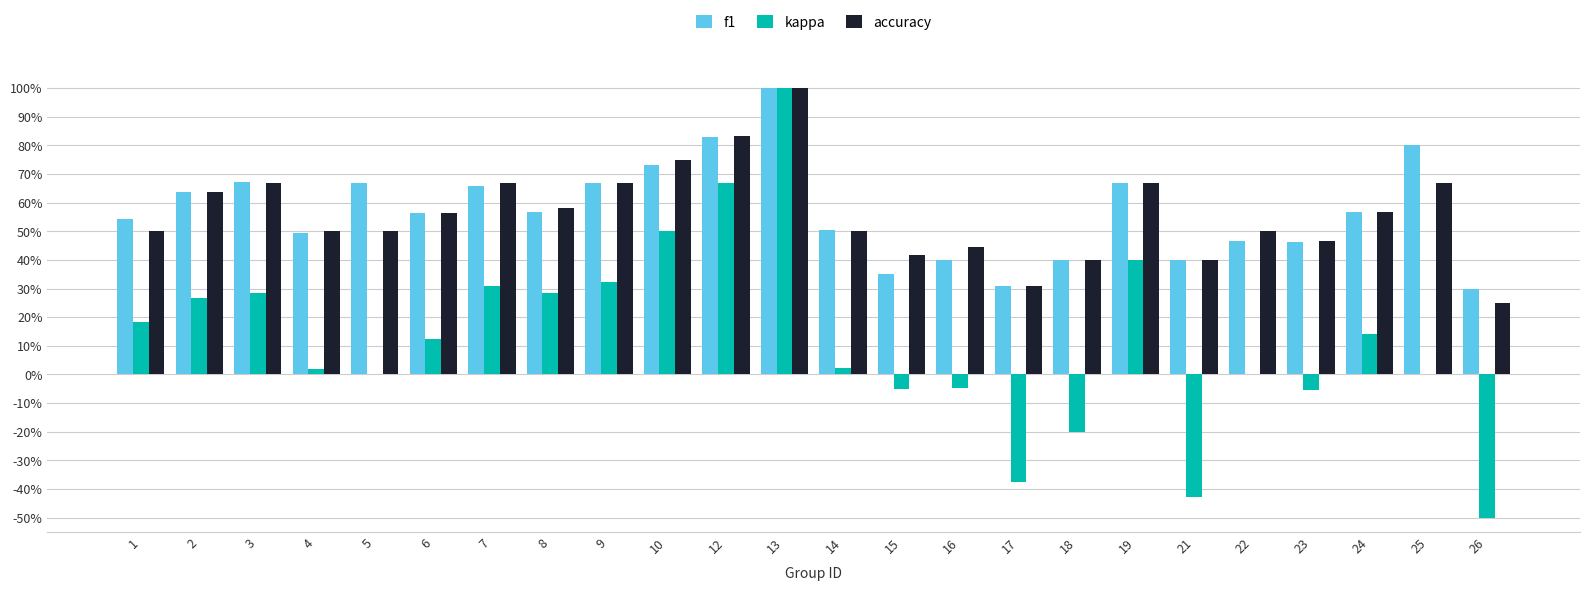

What is the value of the kappa bar at the 18th from the left?

0.4